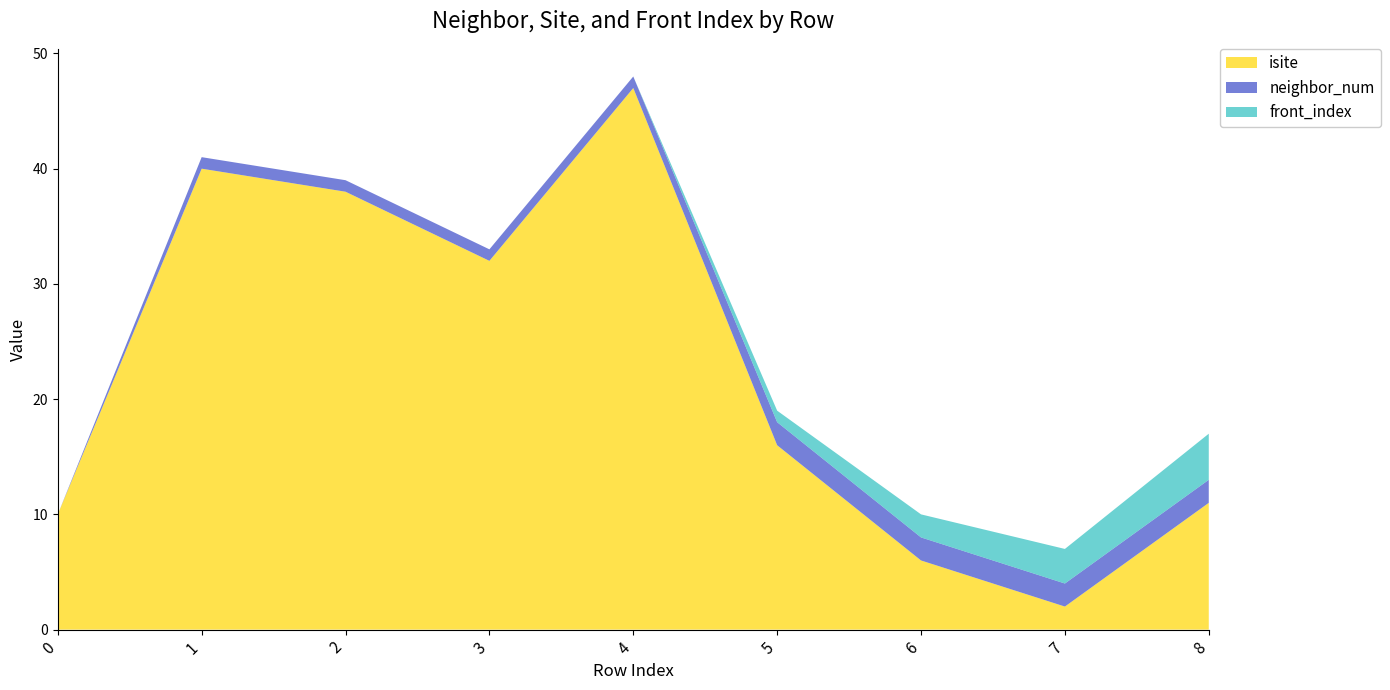

Reading right to left, what are all the values shown in this chart?

isite: 8=11	7=2	6=6	5=16	4=47	3=32	2=38	1=40	0=10
neighbor_num: 8=2	7=2	6=2	5=2	4=1	3=1	2=1	1=1	0=0
front_index: 8=4	7=3	6=2	5=1	4=0	3=0	2=0	1=0	0=0